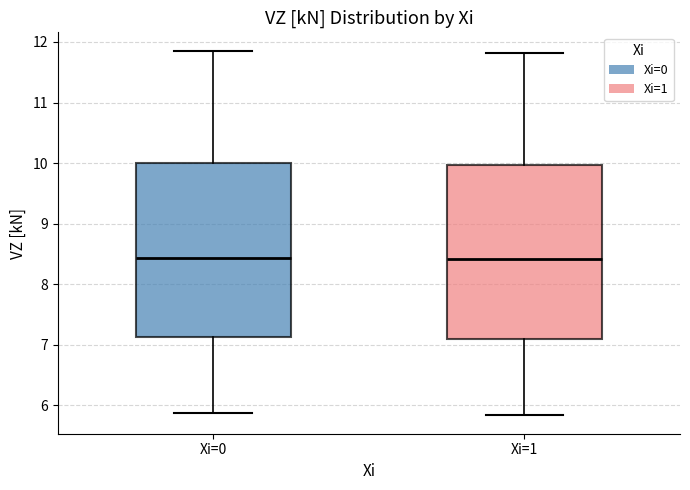

Where is the lower edge of the box for Xi=1 on the y-axis? The values are not printed on the chart, so give them approximately, as read against the axis.

7.1